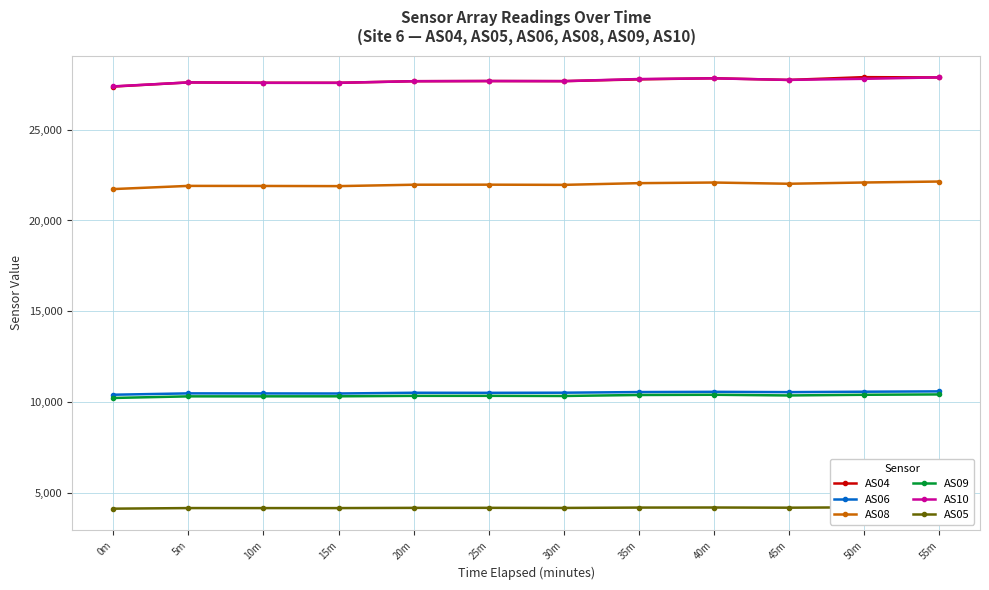

What is the label of the 9th point from the left?

40m